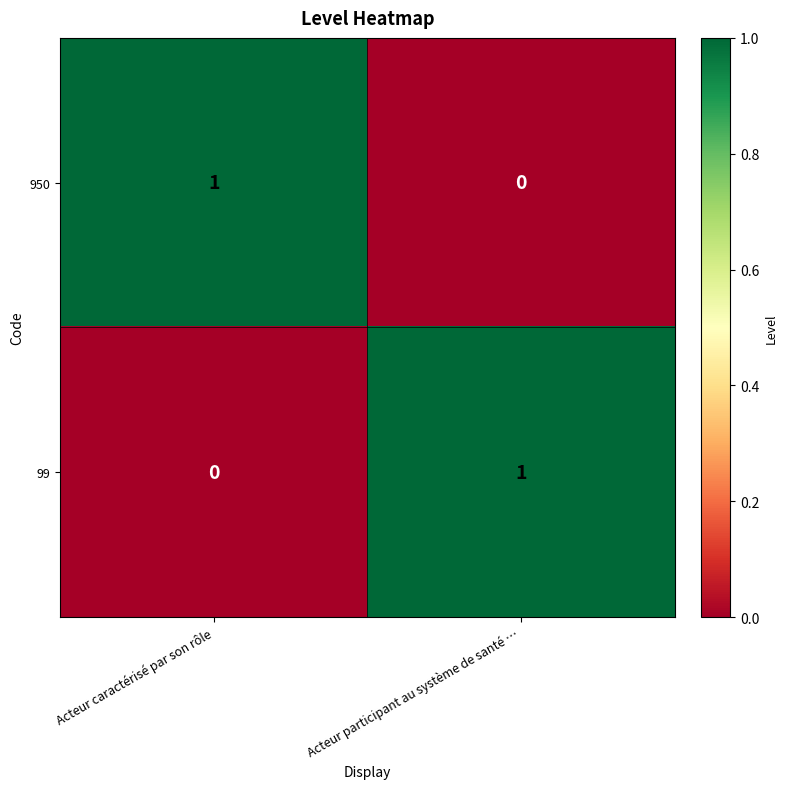

Rank the series at Acteur caractérisé par son rôle from lowest to highest value.

99, 950